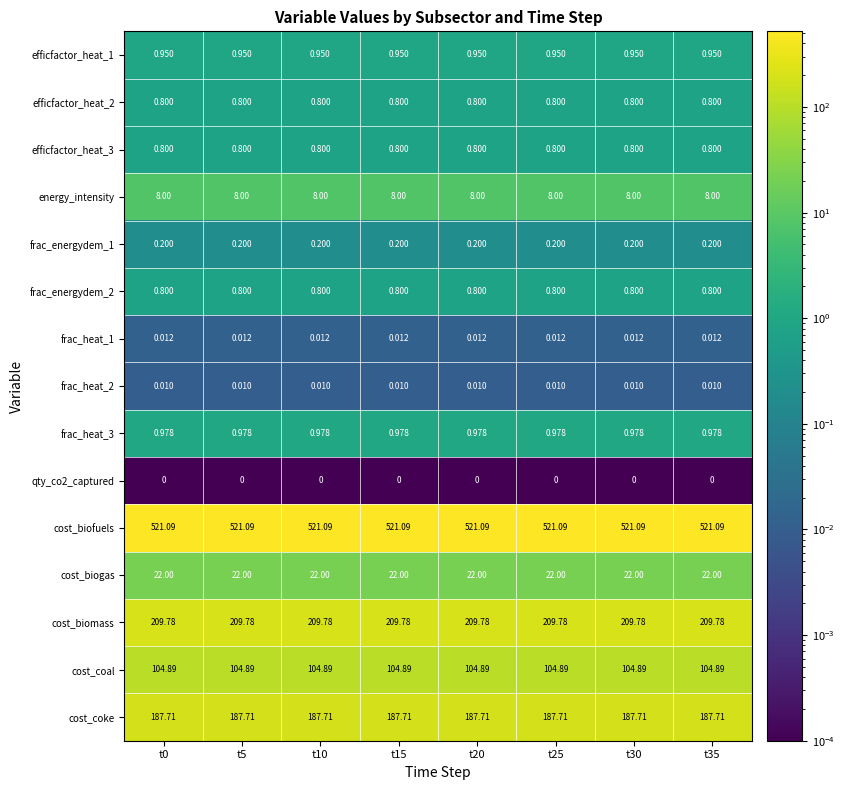

Which series has the largest total across all categories?

cost_biofuels